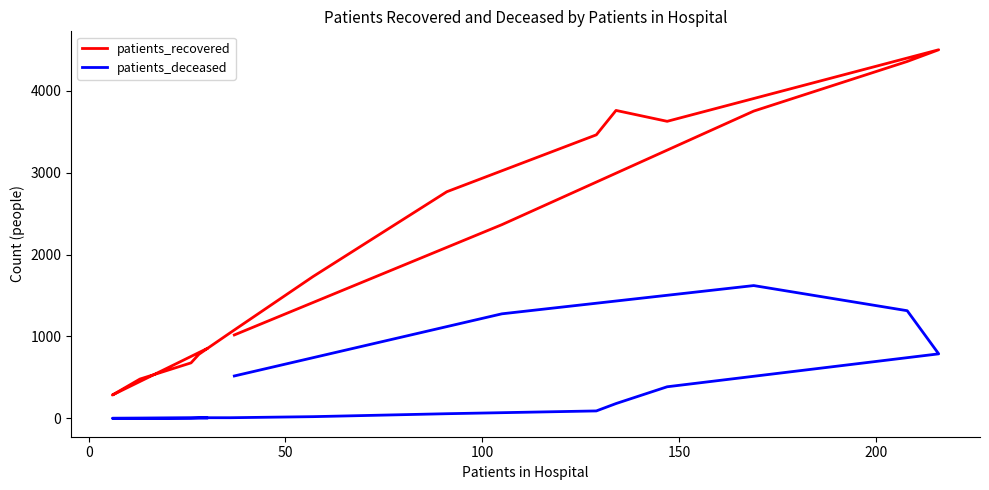

How many data points in patients_deceased are above 91?

7